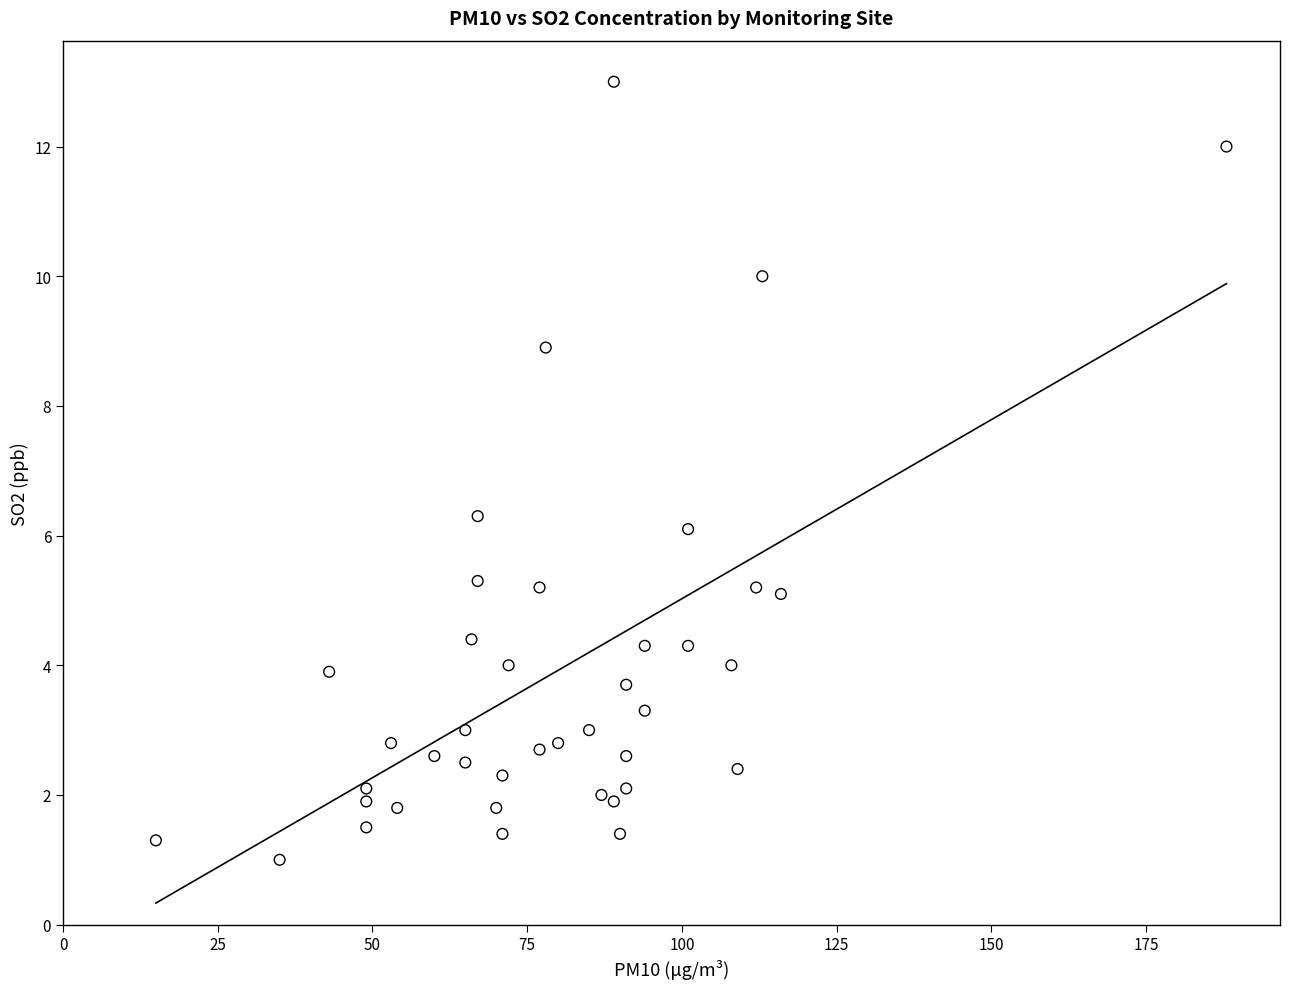

What Y value in the scatter plot is closest to 7?

6.3